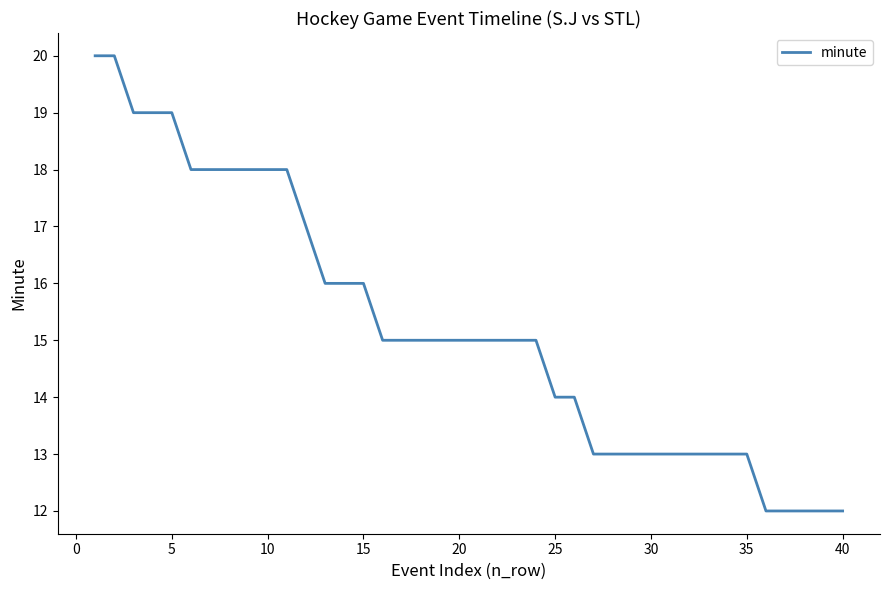

What is the maximum value shown in the chart?

20